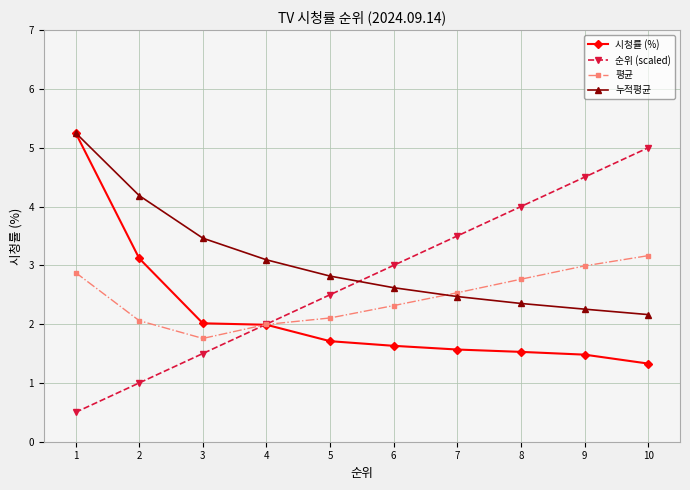

Rank the series at 8 from highest to lowest value.

순위 (scaled), 평균, 누적평균, 시청률 (%)